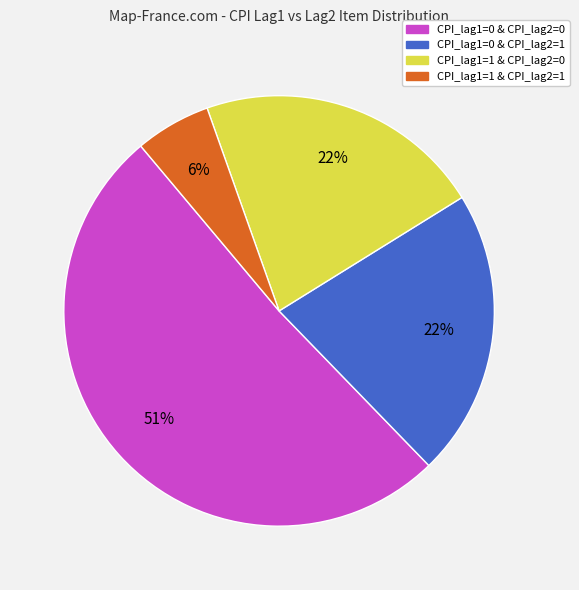

To the nearest percent, what is the difference between the largest and smallest slice percentages?

45%